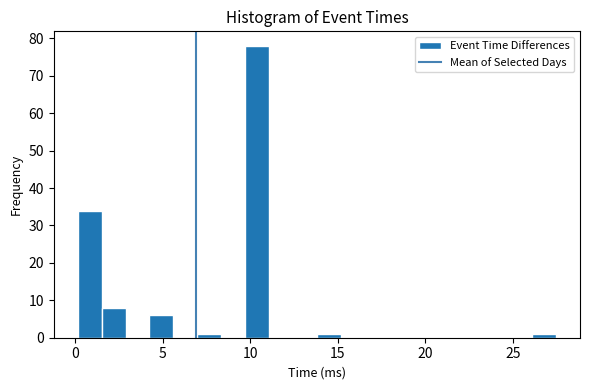

Around what value on the x-axis is the tallest bar? Give the approximate position of its centre, as read against the axis.

10.5